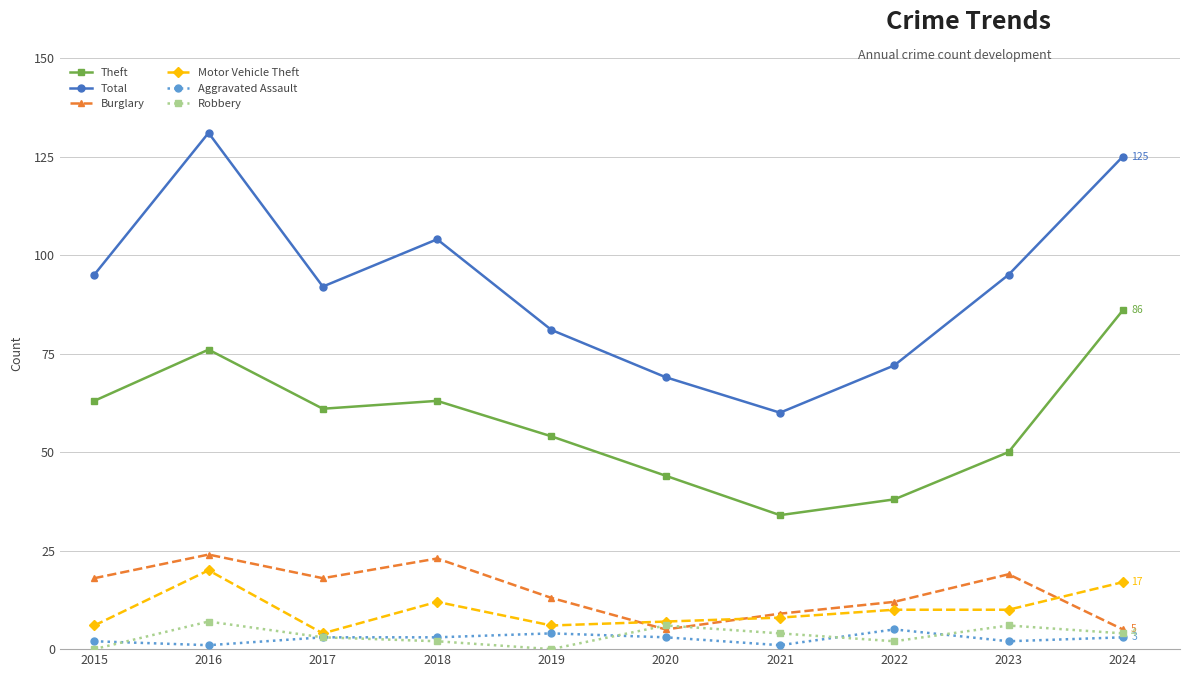

Count the number of categories in the chart.

10